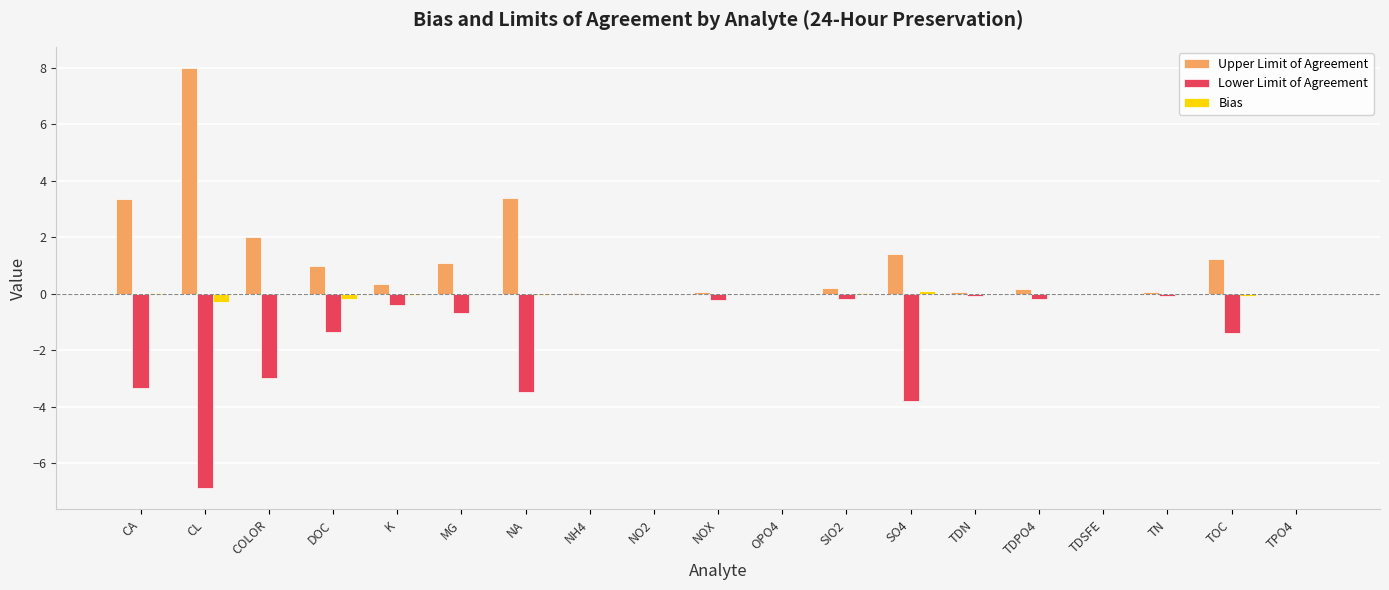

The value of Upper Limit of Agreement at COLOR is 2.0. True or false?

True